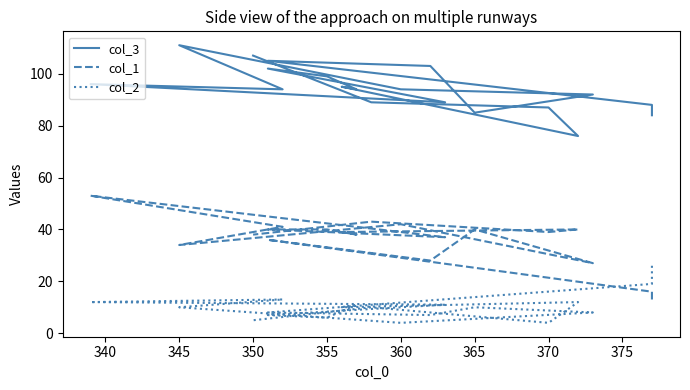

Which series has the widest spread of values?

col_1